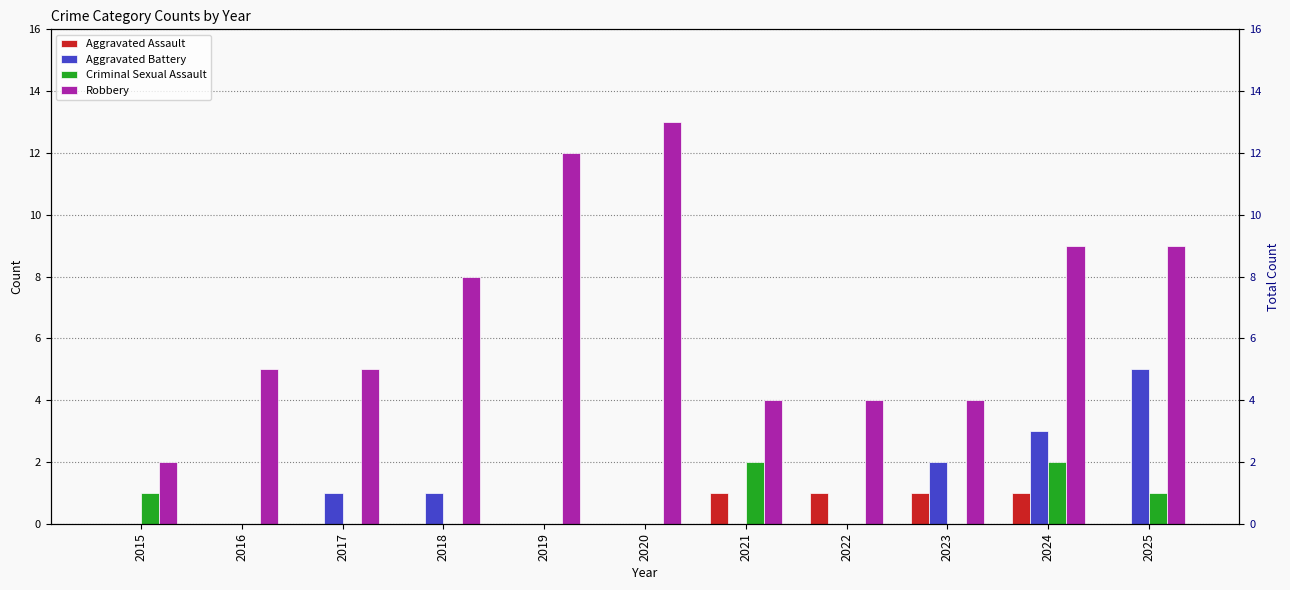

What is the total value across all series at 2022?

5